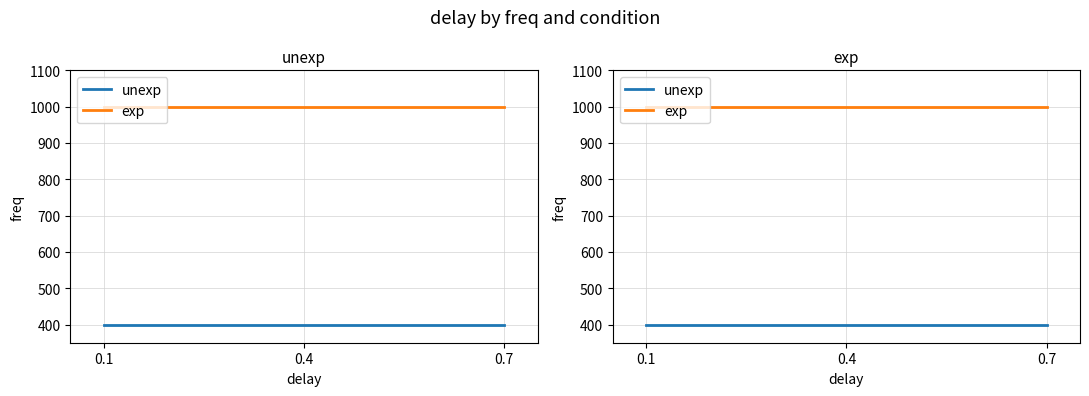

At which category is the sum across all series the highest?

0.1